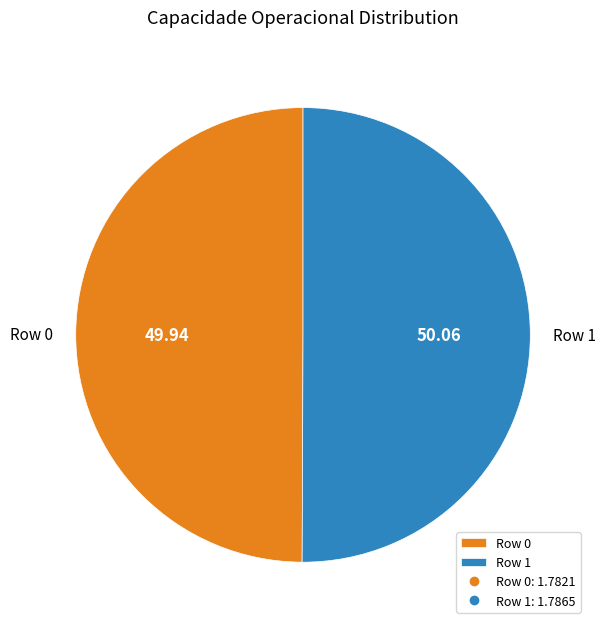

Combined, do Row 0 and Row 1 account for over 50%?

Yes